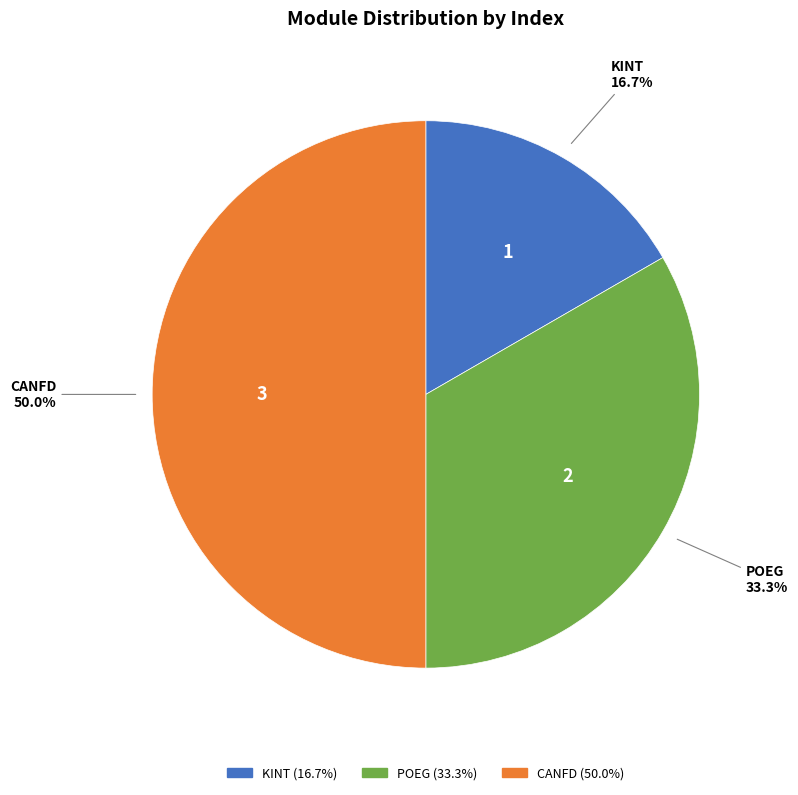

To the nearest percent, what percentage of the pie is KINT?

17%